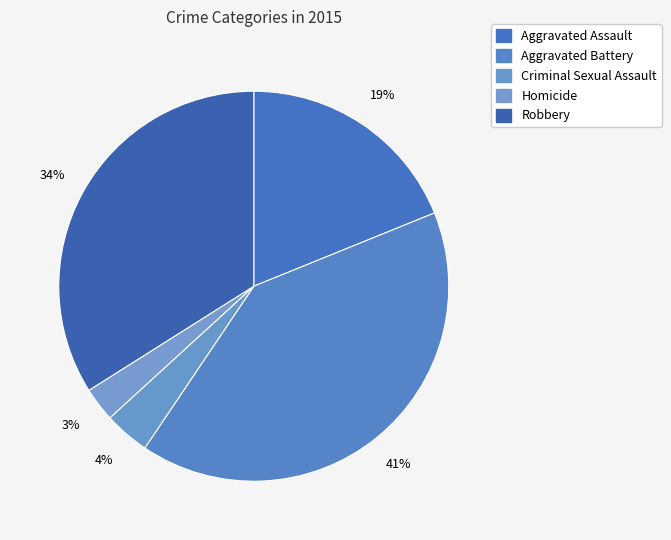

What percentage is the Robbery slice, to the nearest percent?

34%